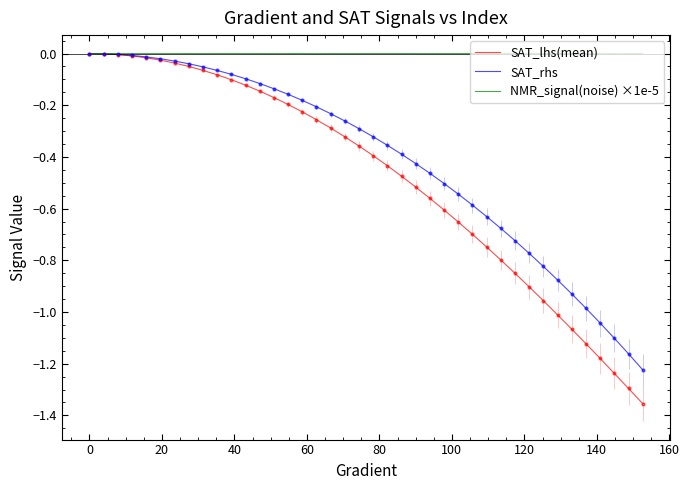

Which series has the largest total across all categories?

NMR_signal(noise) ×1e-5